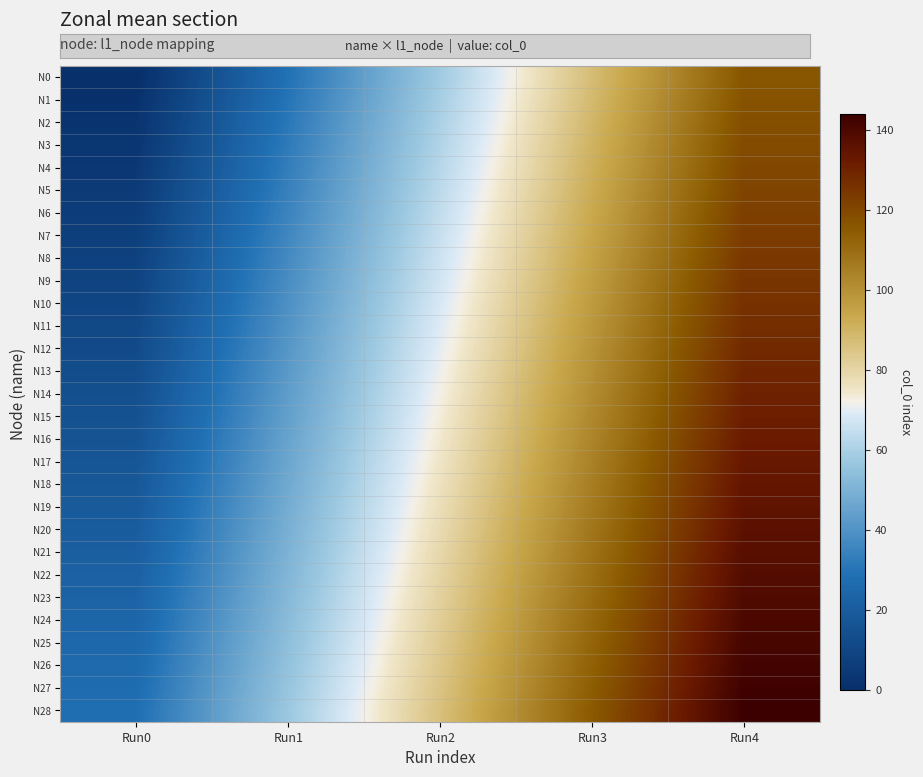

Which has a higher value, Run0 or Run3?

Run3